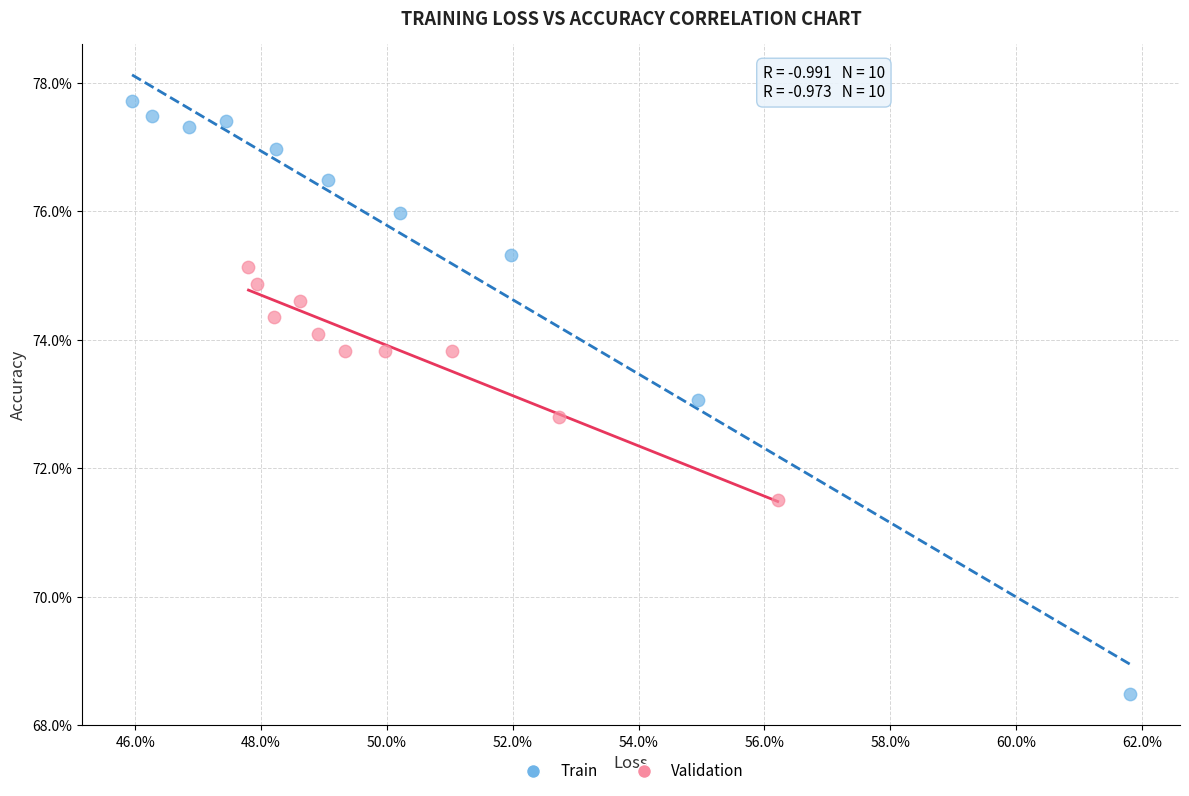

Which series reaches the maximum Y coordinate?

Train